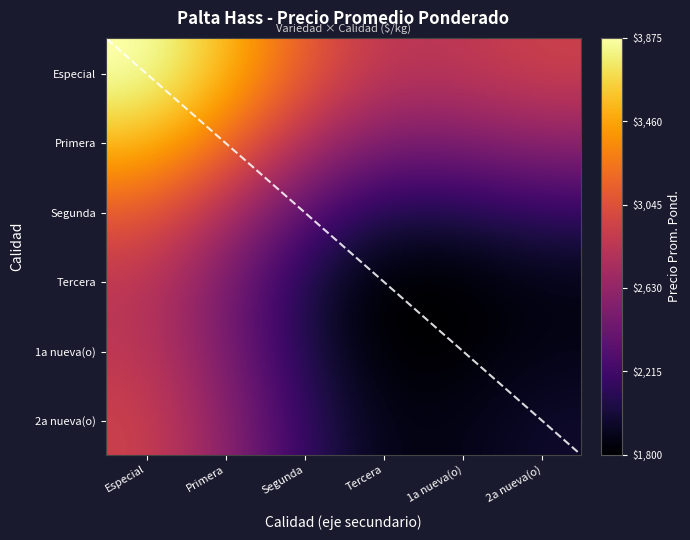

Does the chart display data point markers on the line(s)?

No